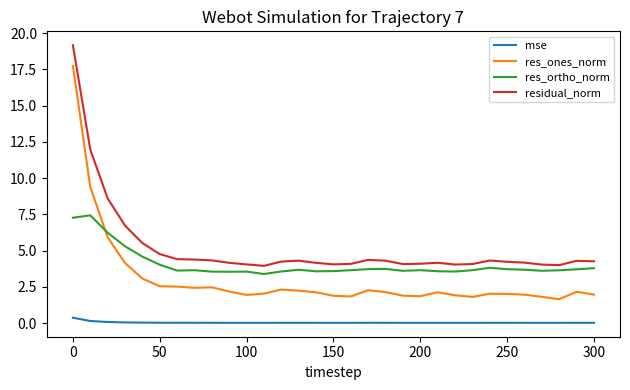

Rank the series by their maximum value, from highest to lowest.

residual_norm, res_ones_norm, res_ortho_norm, mse